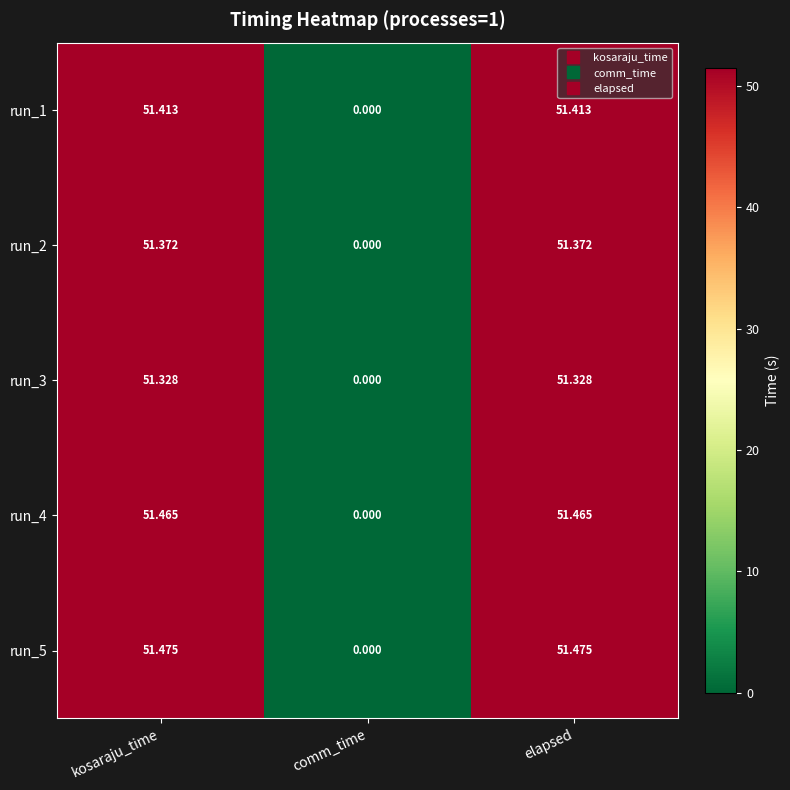

Where does the run_3 series first go above 51?

kosaraju_time